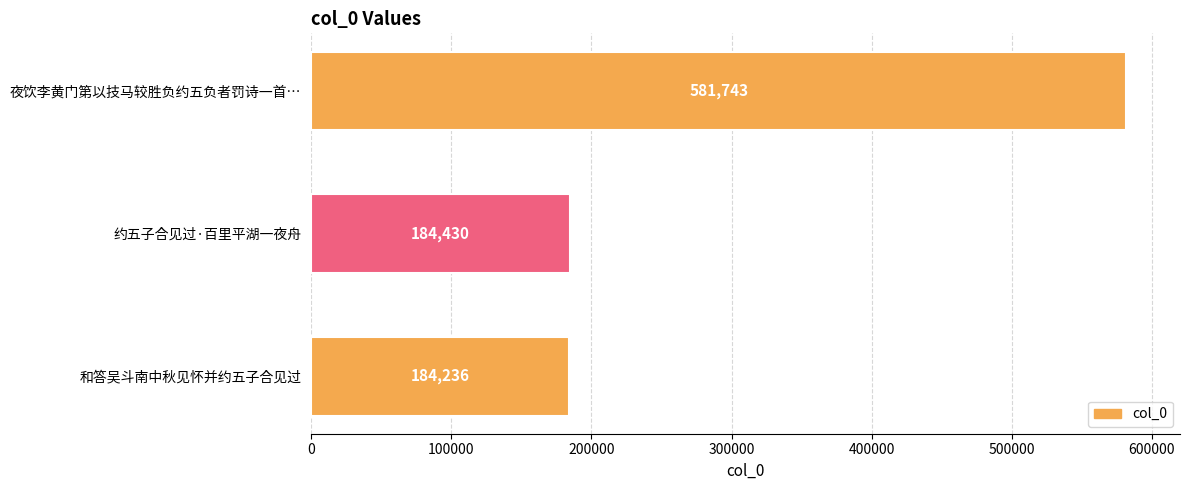

What is the ratio of the value at 和答吴斗南中秋见怀并约五子合见过 to the value at 约五子合见过·百里平湖一夜舟?

1.0